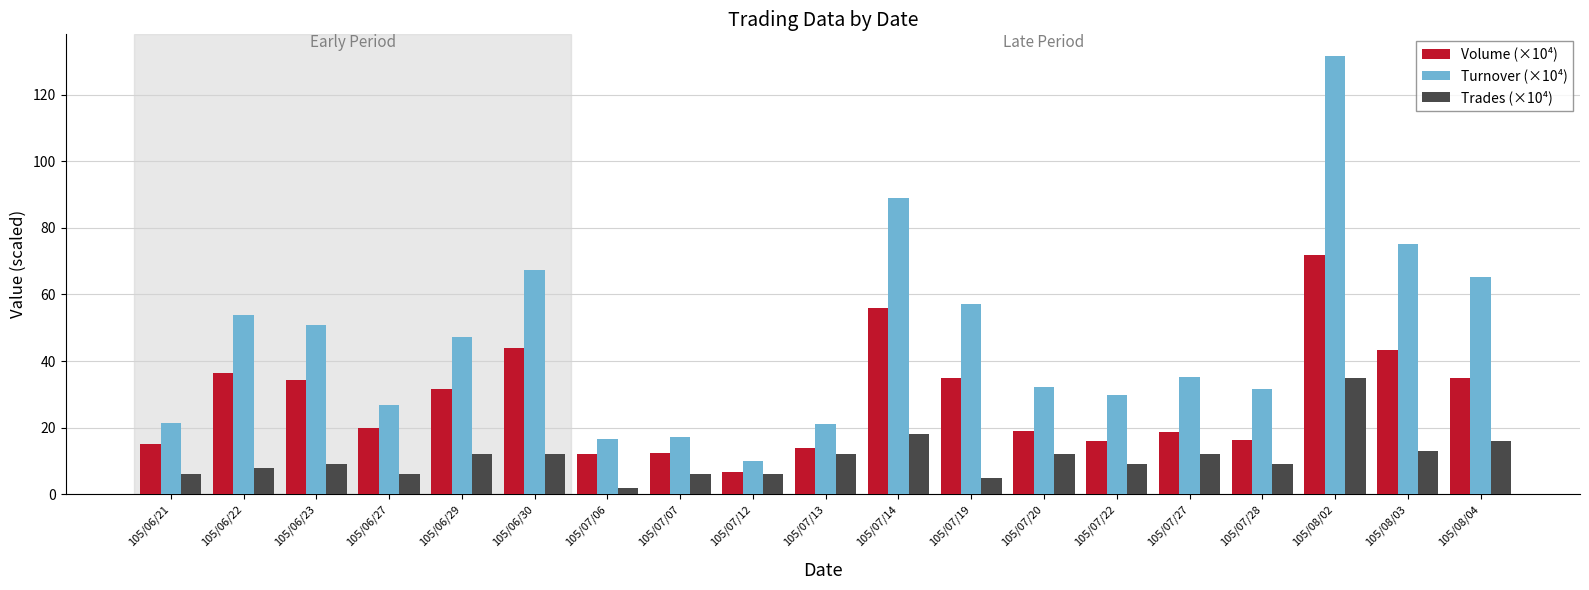

Is it true that Turnover (×10⁴) equals 4.8 at 105/07/06?

False